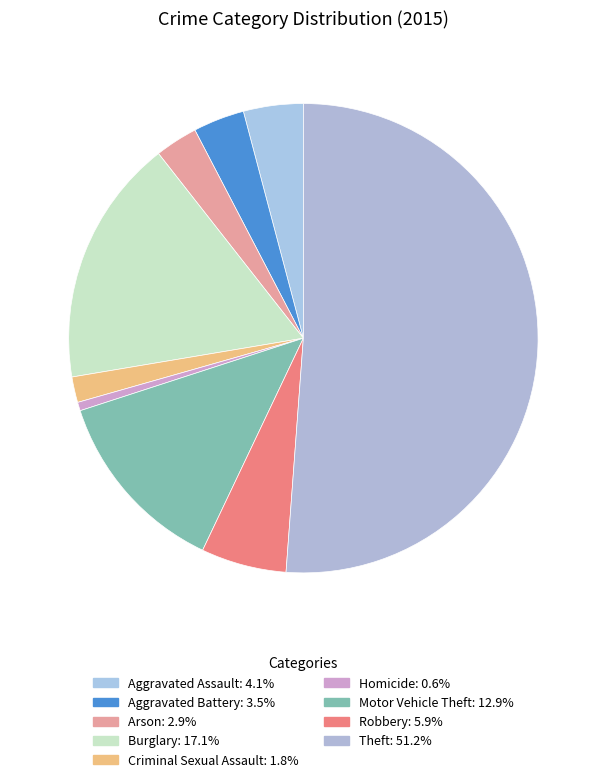

Which slice is the largest?

Theft